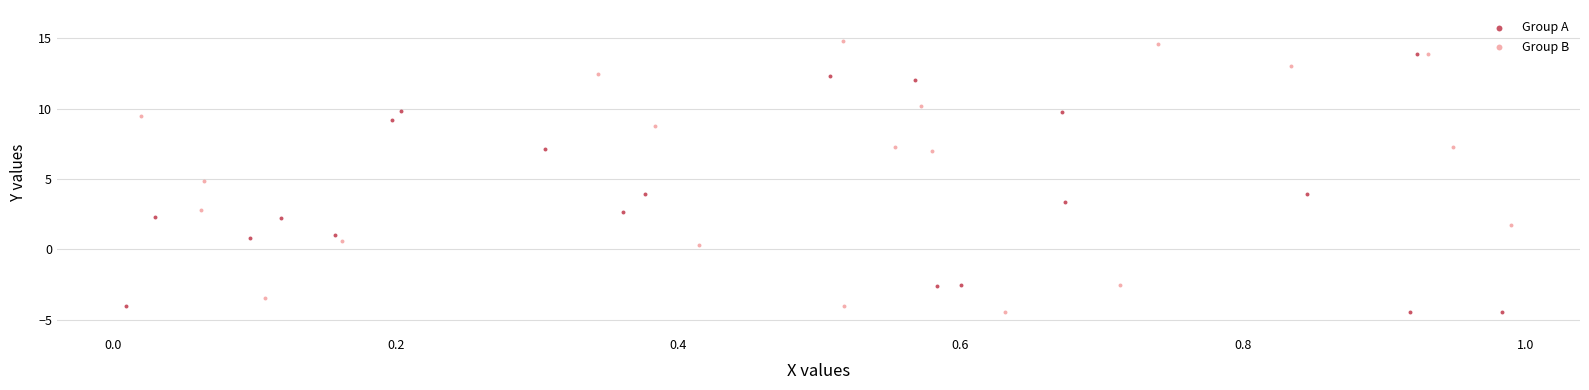

Which series has the widest spread of Y values?

Group B